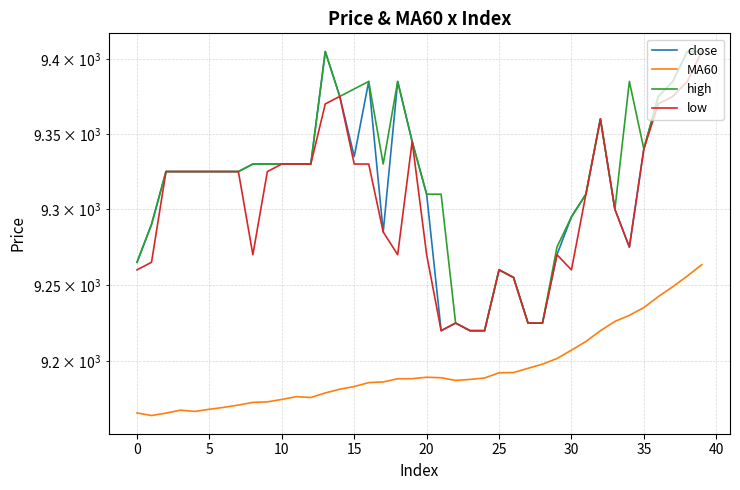

Which has a higher value, 29 or 25?

25